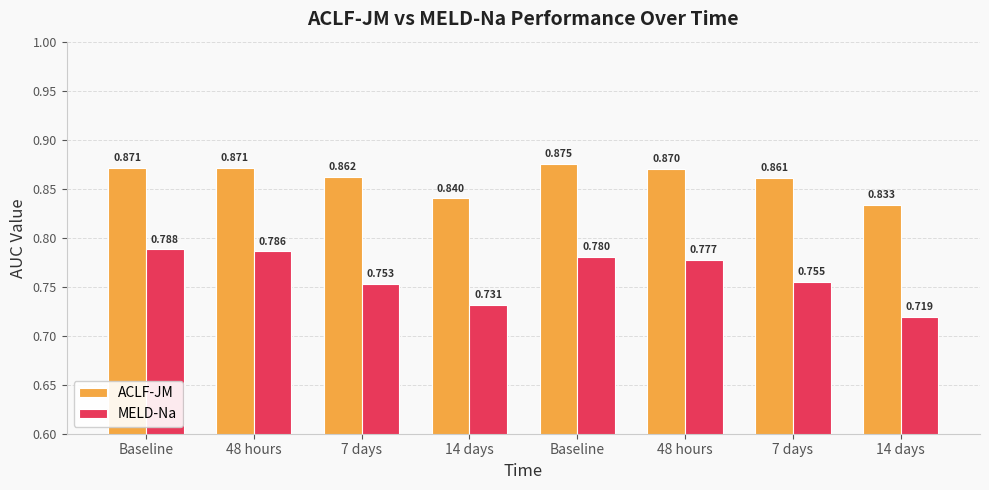

What are all the series names shown in the legend?

ACLF-JM, MELD-Na